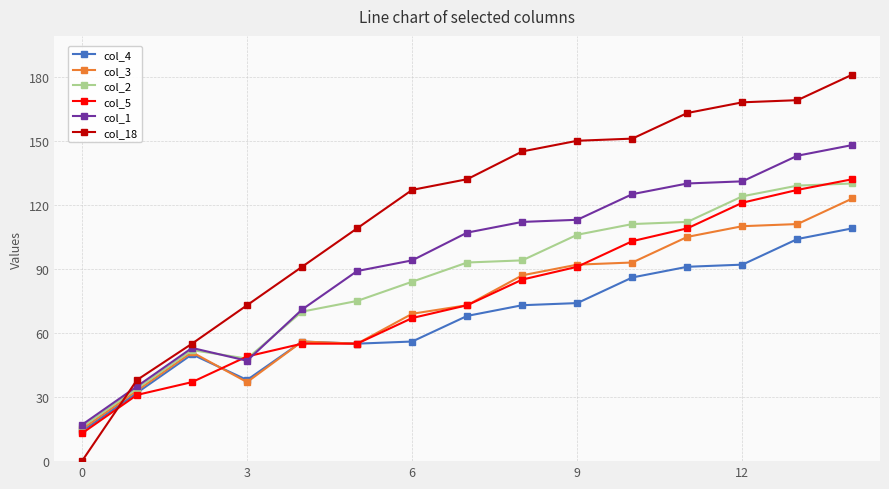

True or false: col_5 has more than 2 interior local peaks.

False